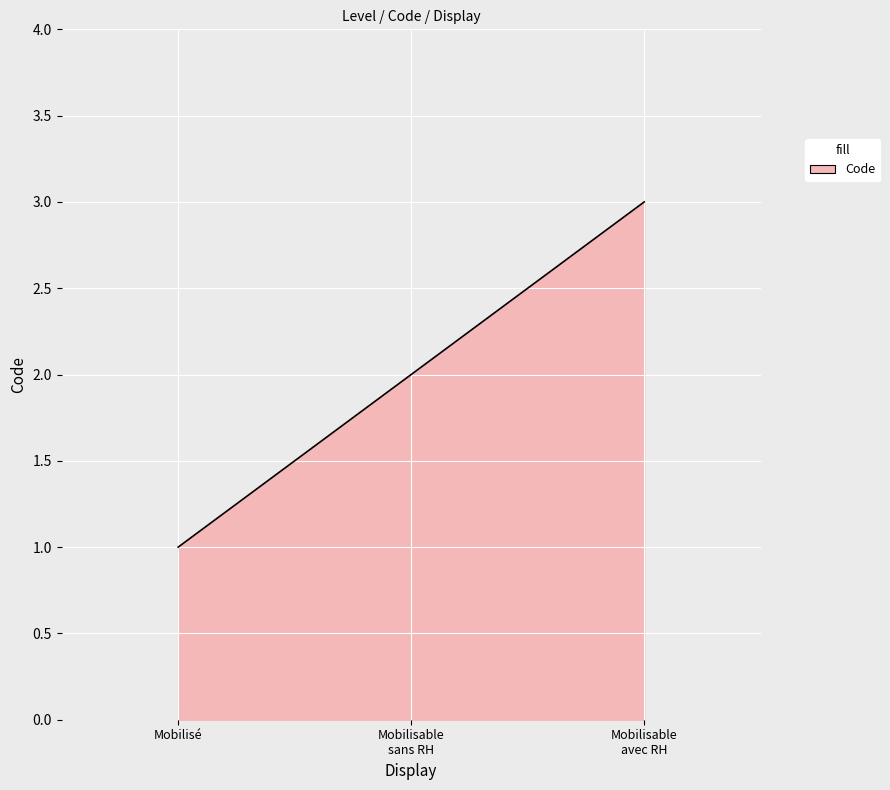

What is the maximum value shown in the chart?

3